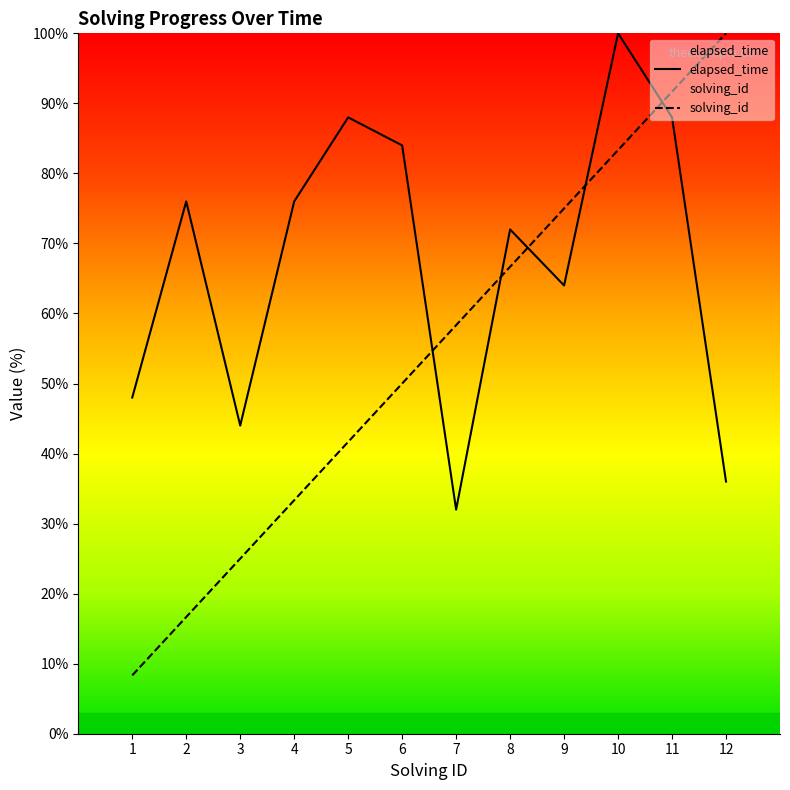

At which label does solving_id reach its peak?

12